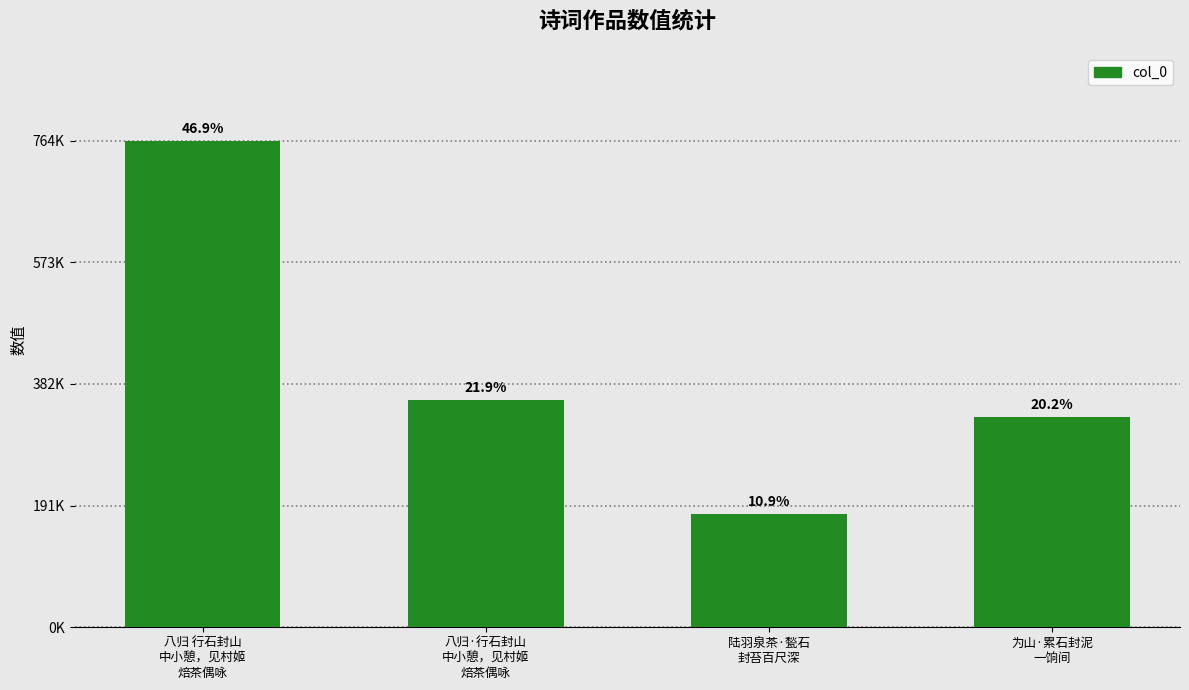

Reading right to left, what are all the values shown in this chart?

329694	178129	356377	764003